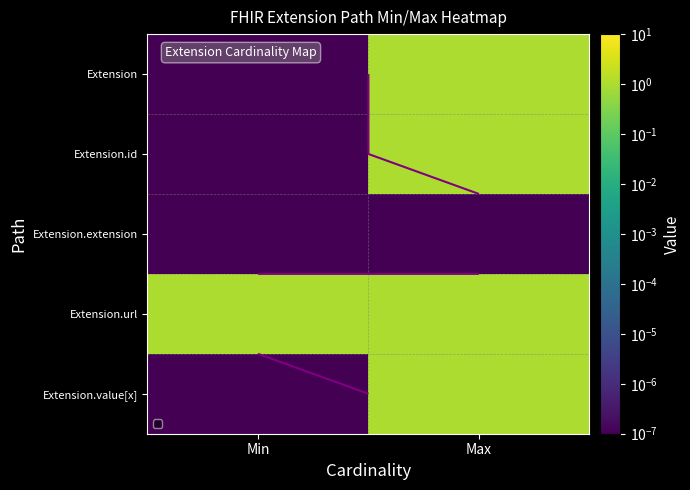

The value of Extension at Max is 1.7. True or false?

False